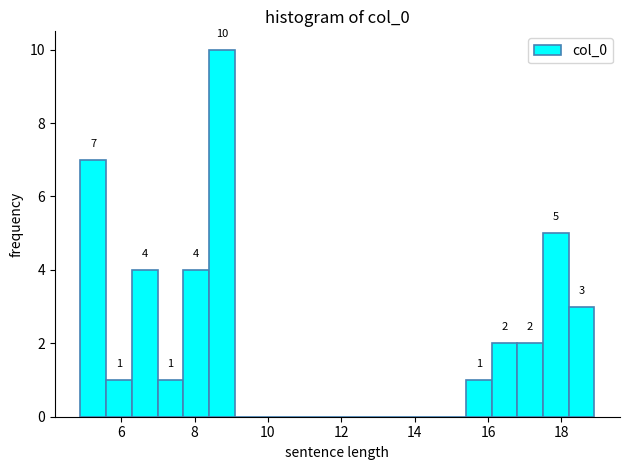

Around what value on the x-axis is the tallest bar? Give the approximate position of its centre, as read against the axis.

8.8